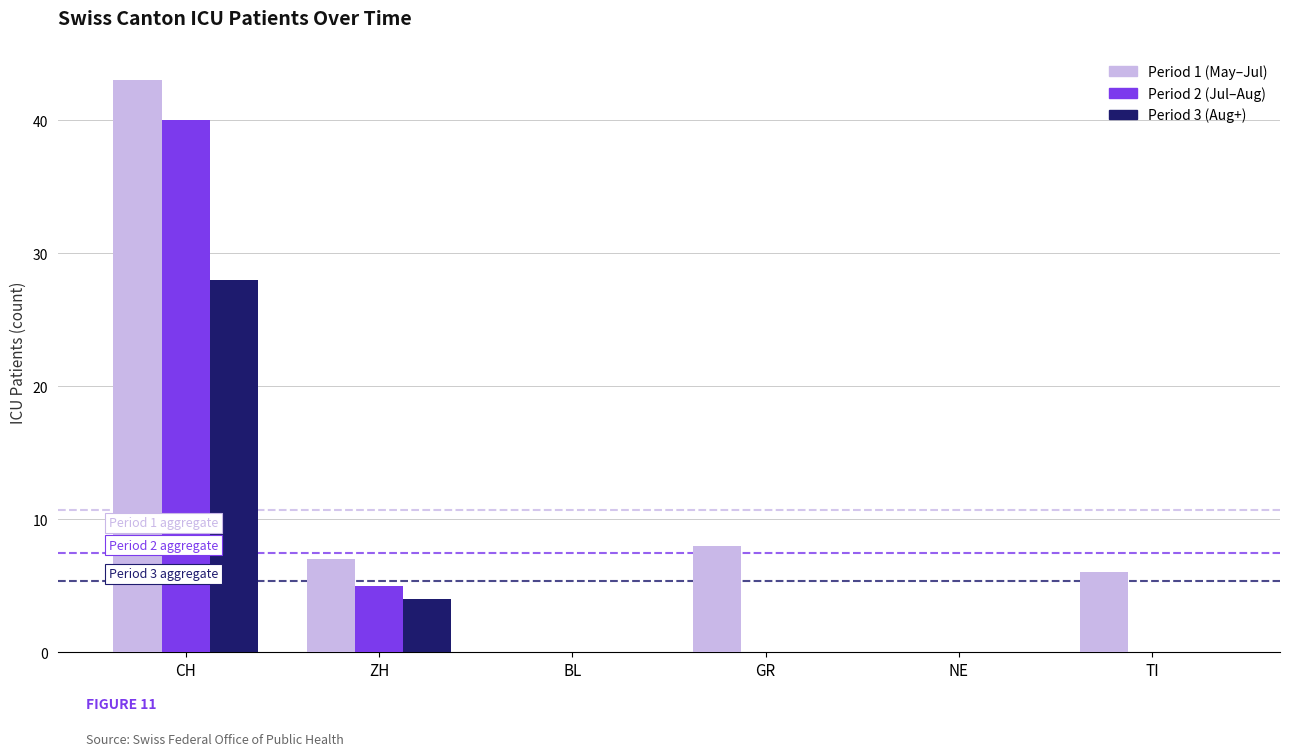

What is the average value of the Period 1 (May–Jul) series?

11